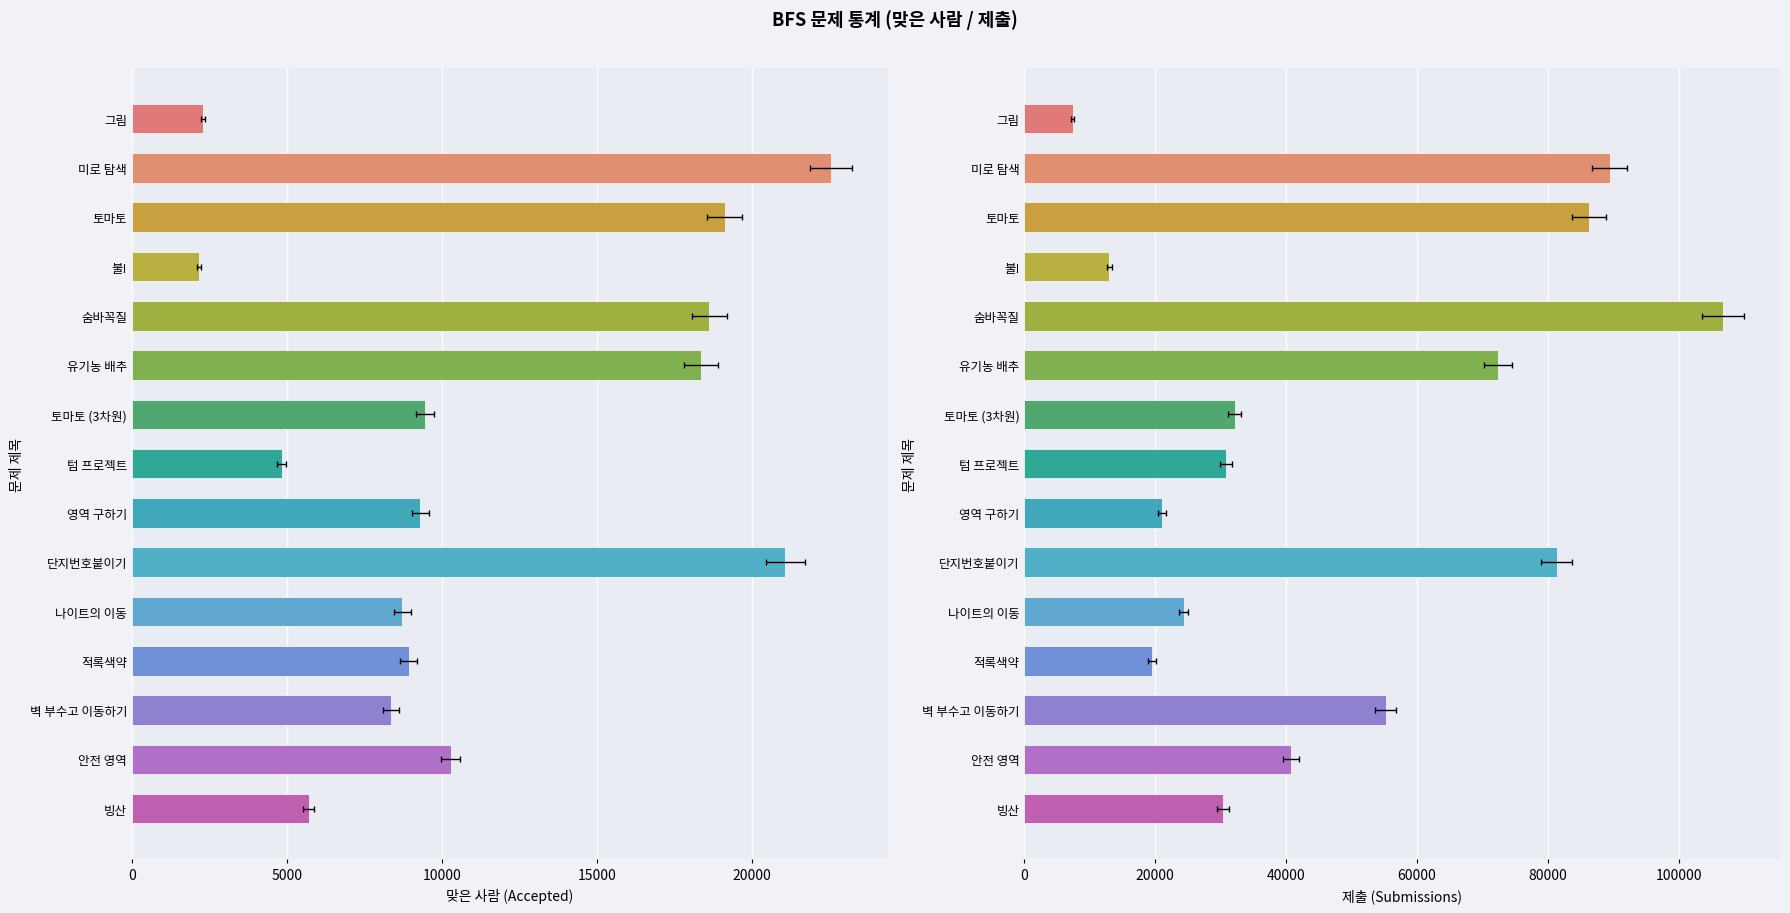

What is the difference between the highest and lowest values at 텀 프로젝트?

25982